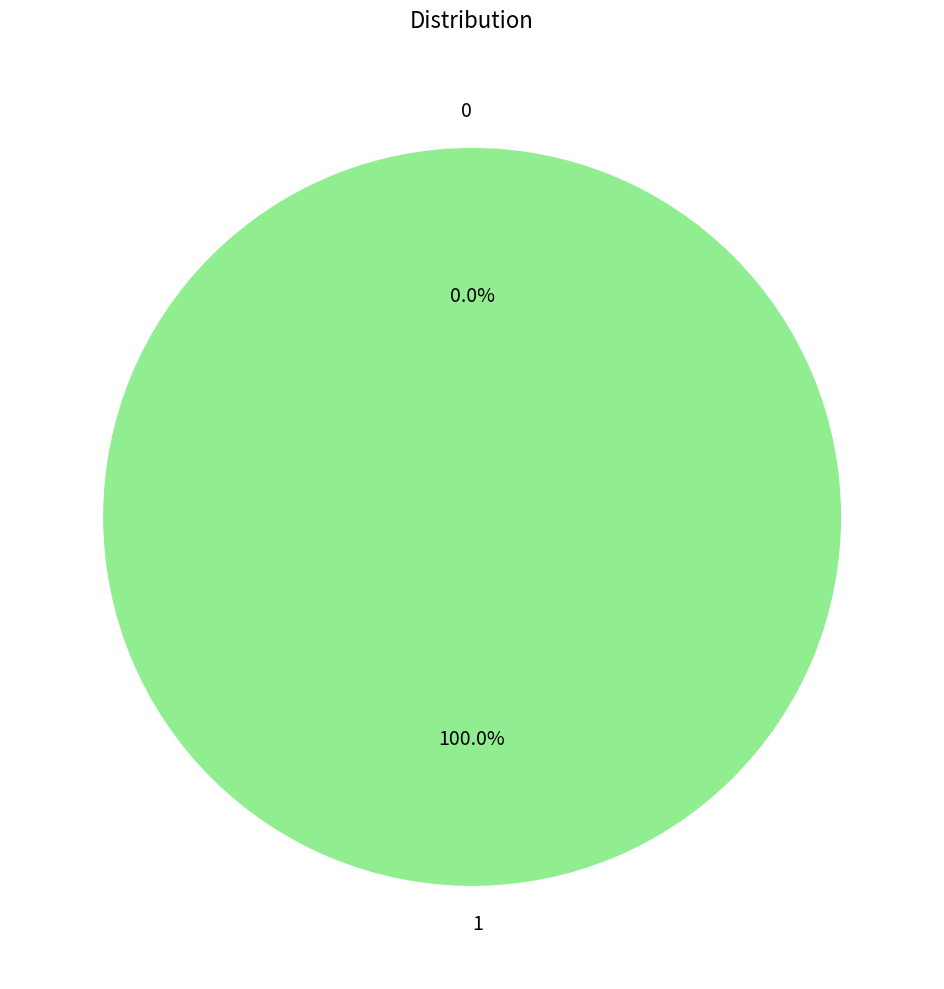

Between 0 and 1, which is larger?

1